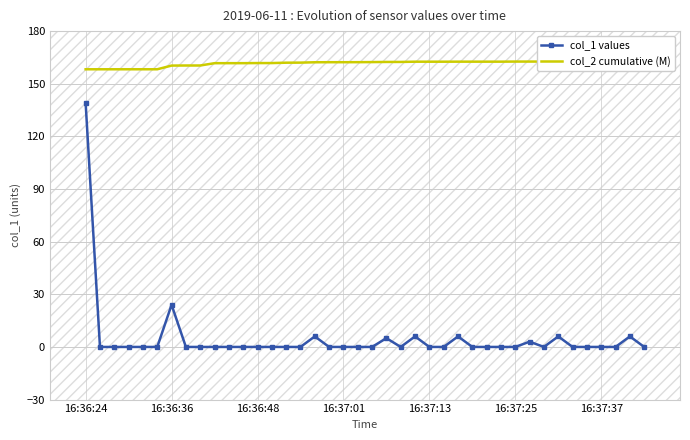

True or false: col_1 values has more than 2 points higher than both neighbors.

True